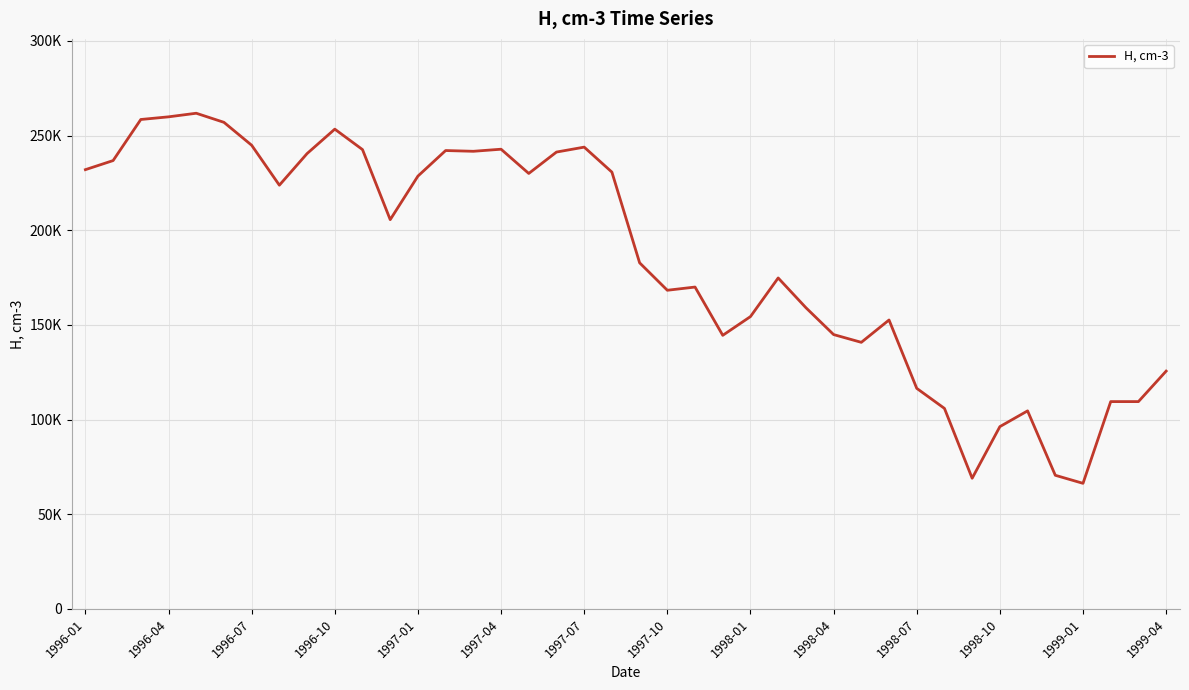

Is this an area chart (filled region under the line)?

No